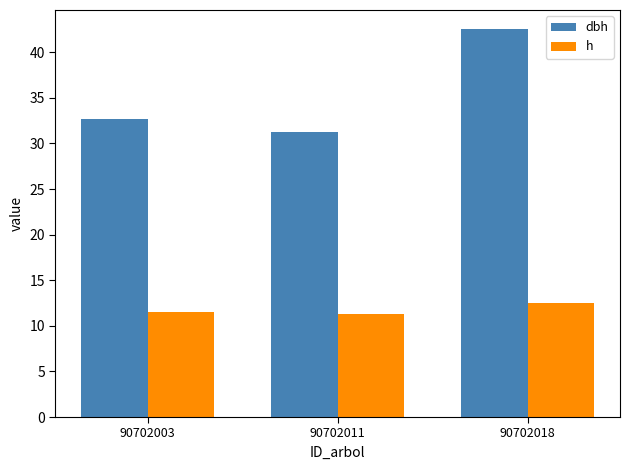

Rank the series at 90702003 from lowest to highest value.

h, dbh